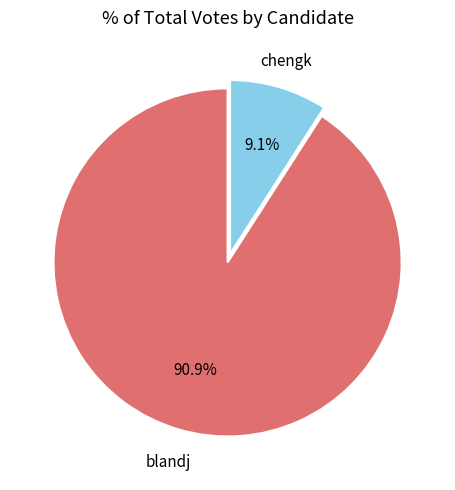

Is there any slice that represents more than half of the pie?

Yes